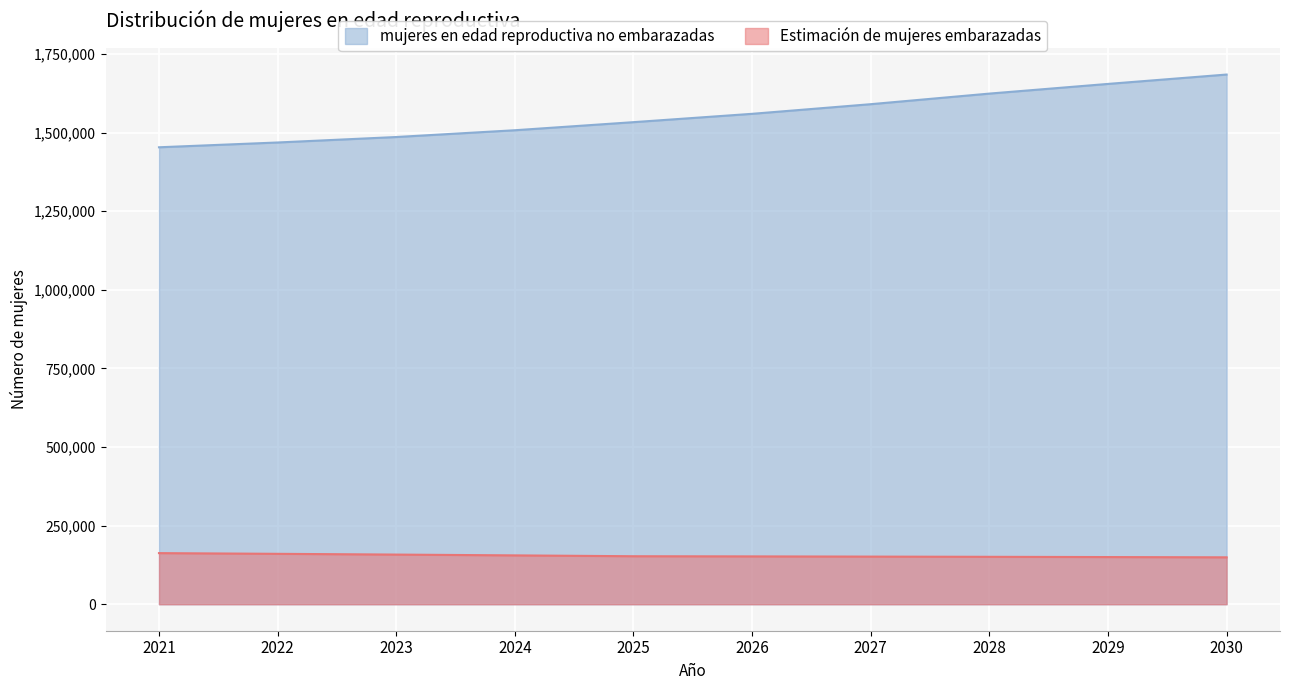

Rank the series at 2029 from highest to lowest value.

mujeres en edad reproductiva no embarazadas, Estimación de mujeres embarazadas